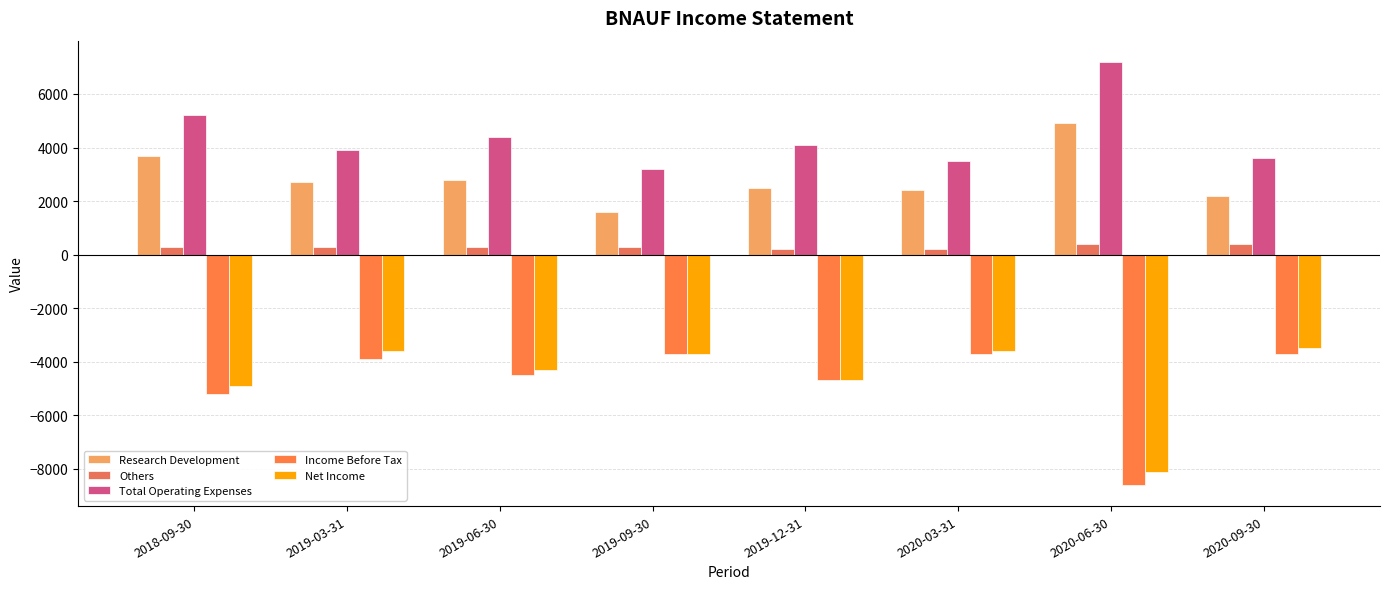

How many data points in Others are less than 300?

2